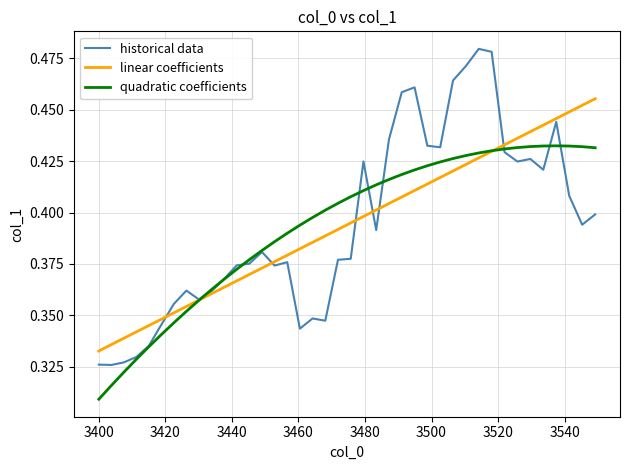

Which series has the largest range (max minus min)?

historical data